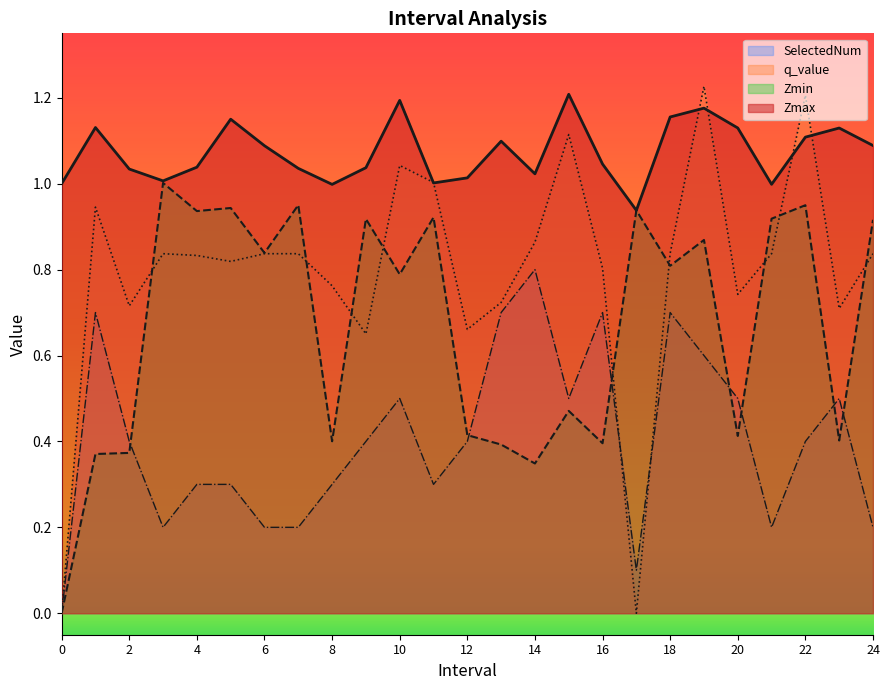

Which series has the widest spread of values?

q_value